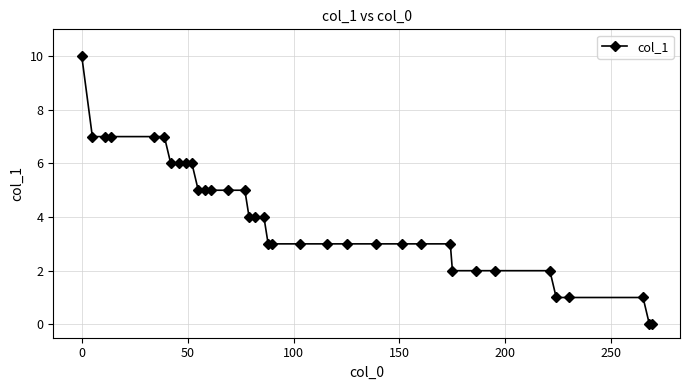

What is the greatest value displayed?

10